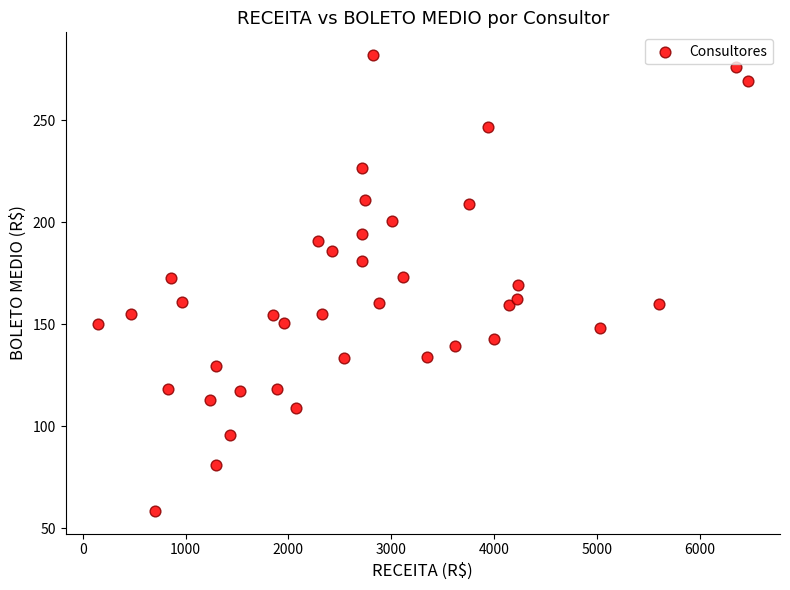

What is the range of X values (max minus min)?

6314.5